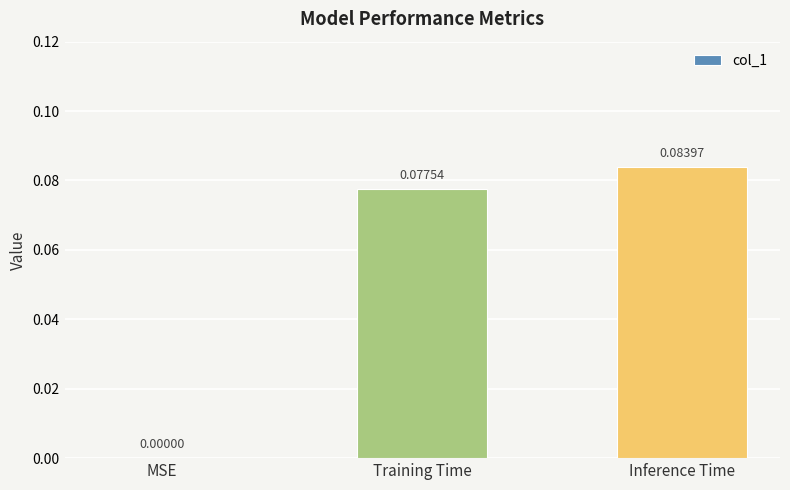

What is the change in value from MSE to Inference Time?

+0.1